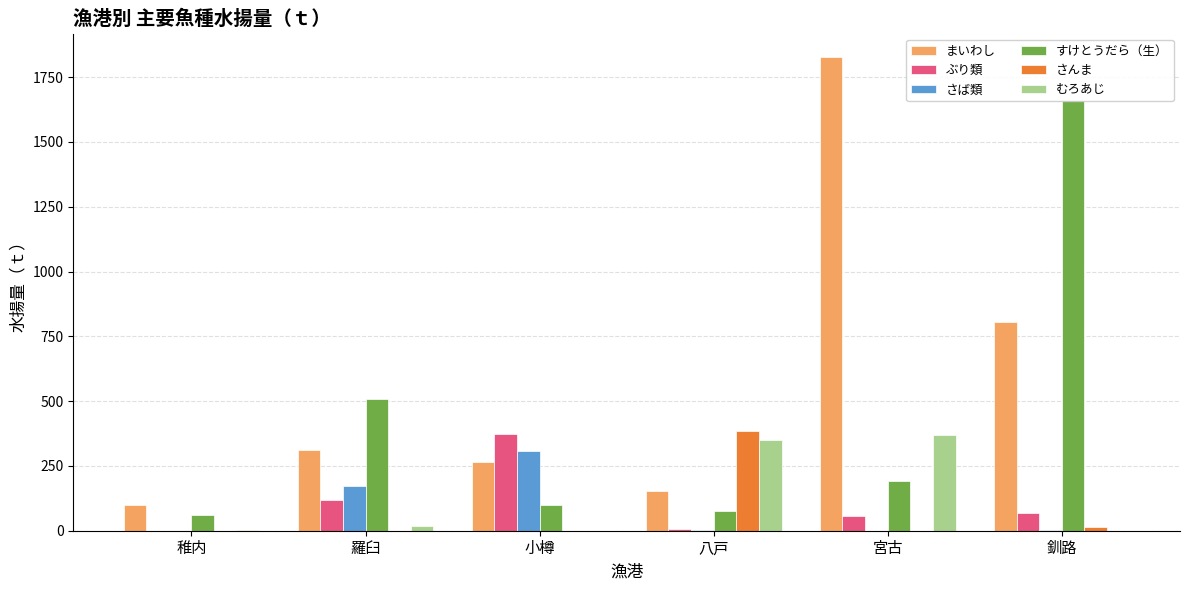

Does the chart contain any negative values?

No